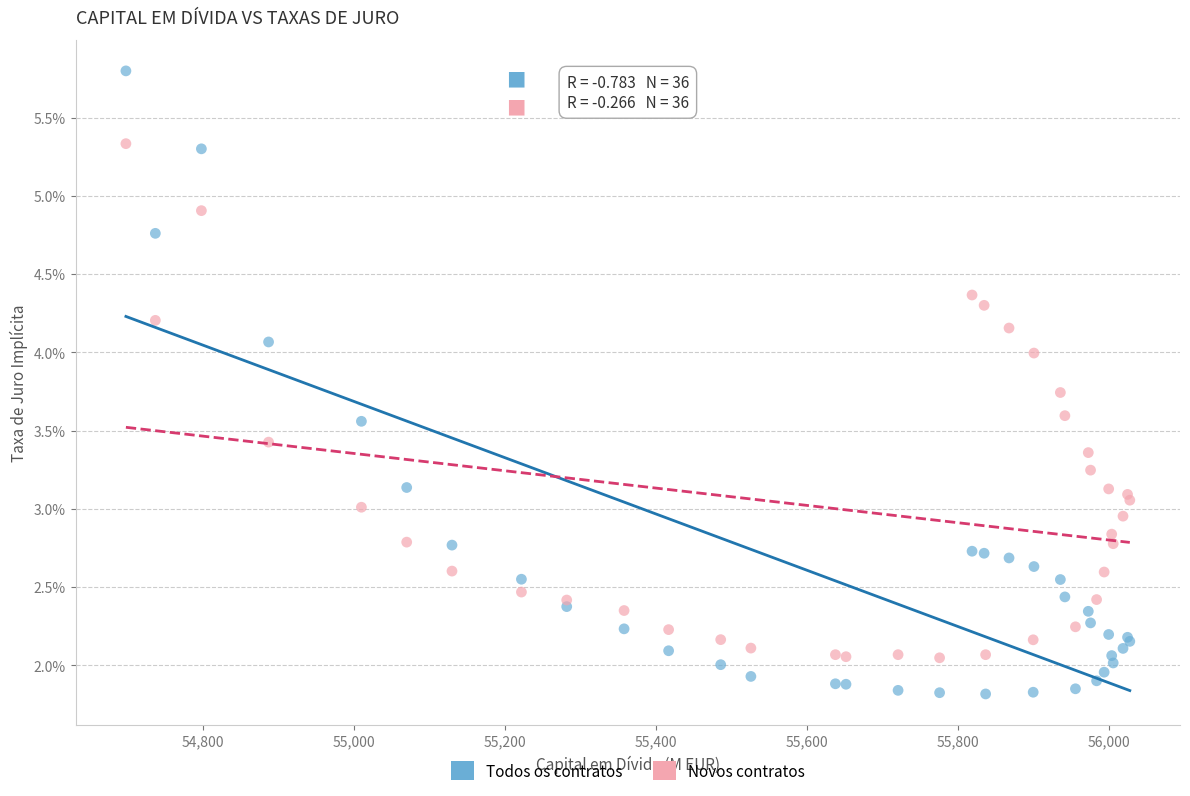

Which series has the widest spread of Y values?

Todos os contratos